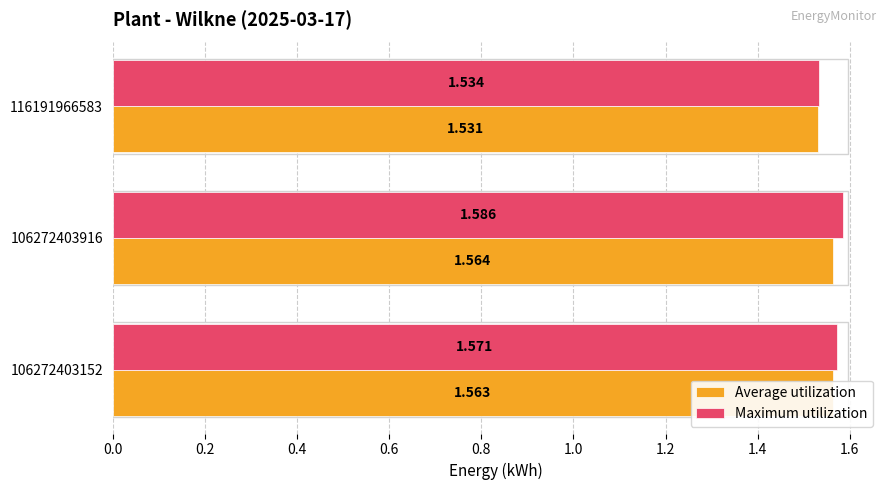

Rank the series by their maximum value, from lowest to highest.

Average utilization, Maximum utilization